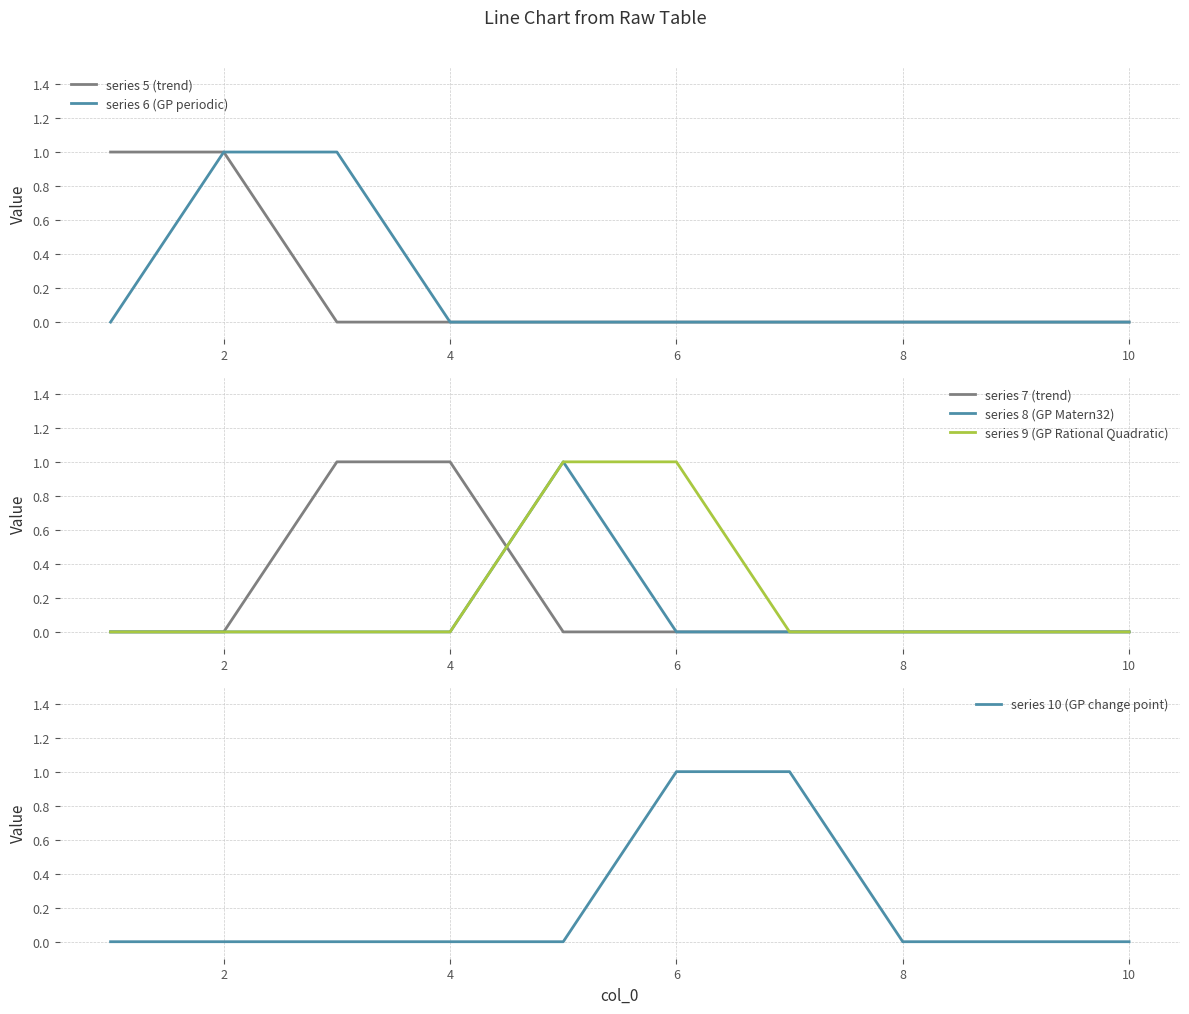

What are all the series names shown in the legend?

series 5 (trend), series 6 (GP periodic), series 7 (trend), series 8 (GP Matern32), series 9 (GP Rational Quadratic), series 10 (GP change point)